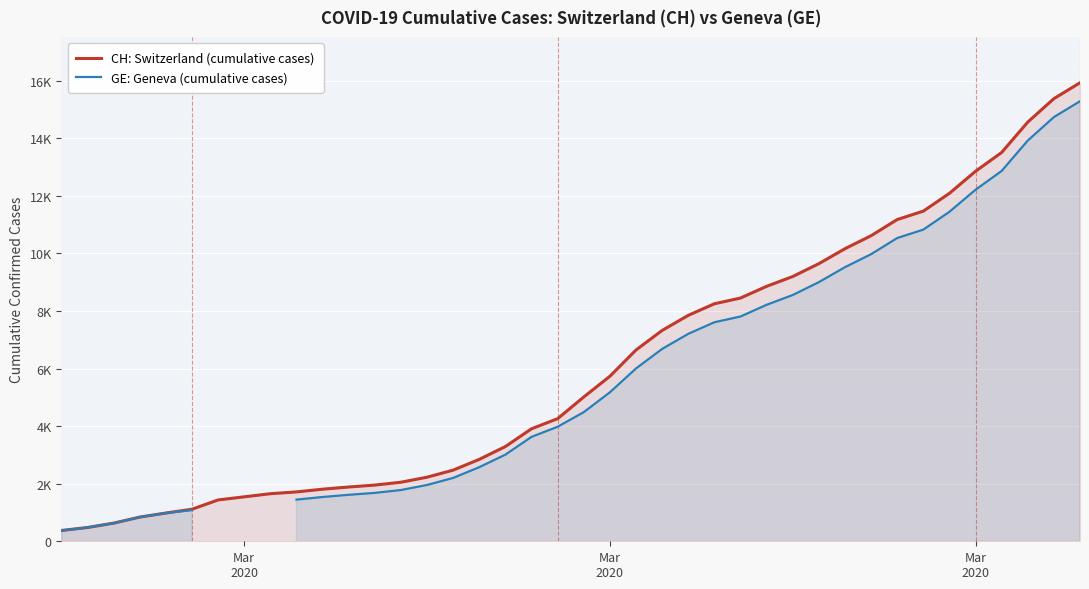

True or false: CH: Switzerland (cumulative cases) and GE: Geneva (cumulative cases) cross at least once.

False